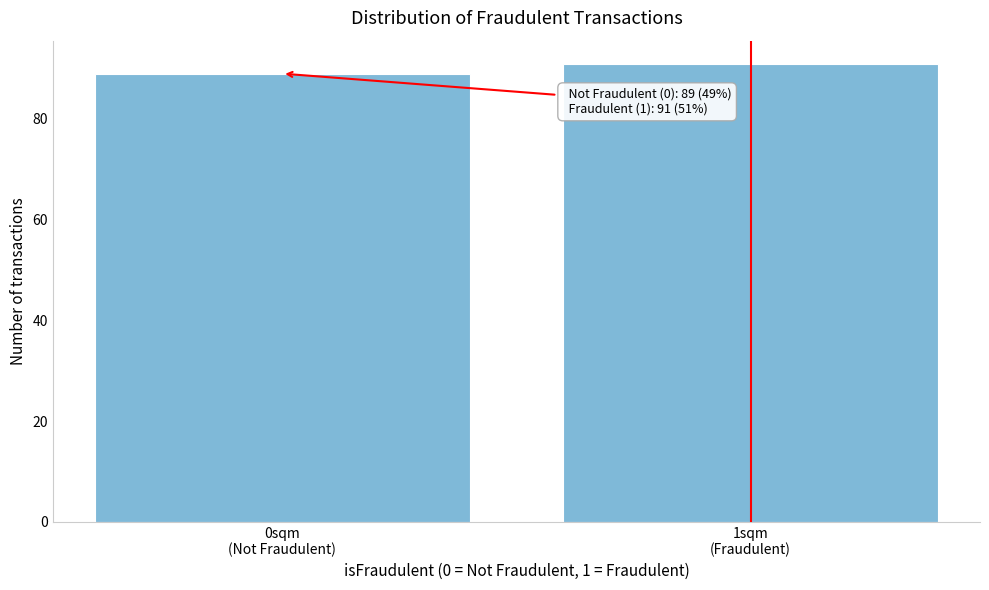

Reading left to right, transcribe all the data shown in this chart.

89	91